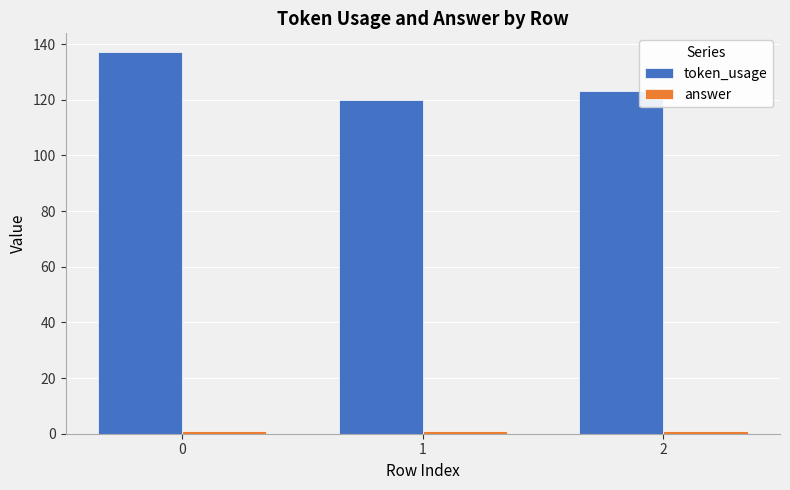

What is the average value of the token_usage series?

127